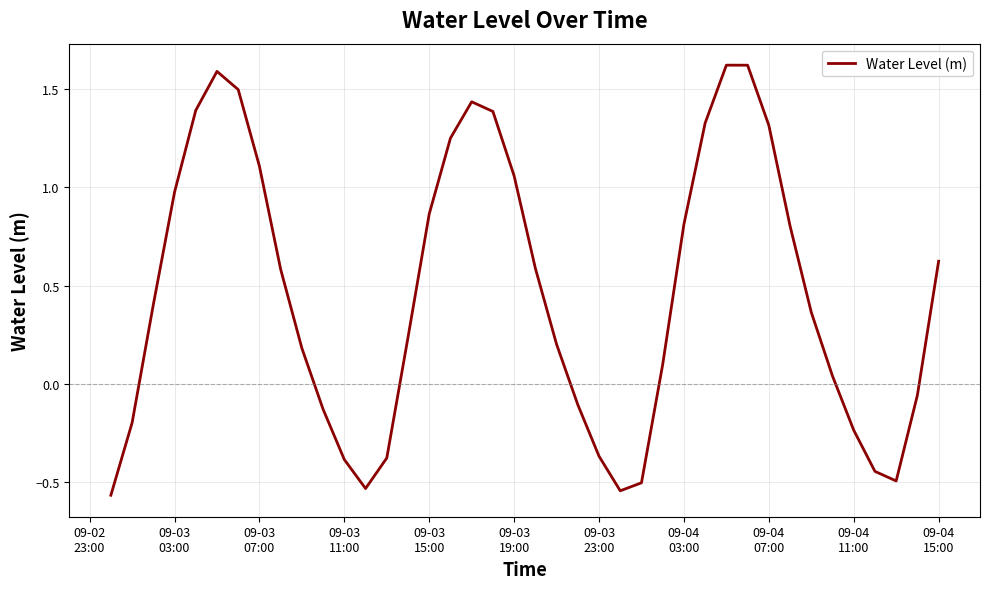

What is the difference between the maximum and minimum values?

2.2